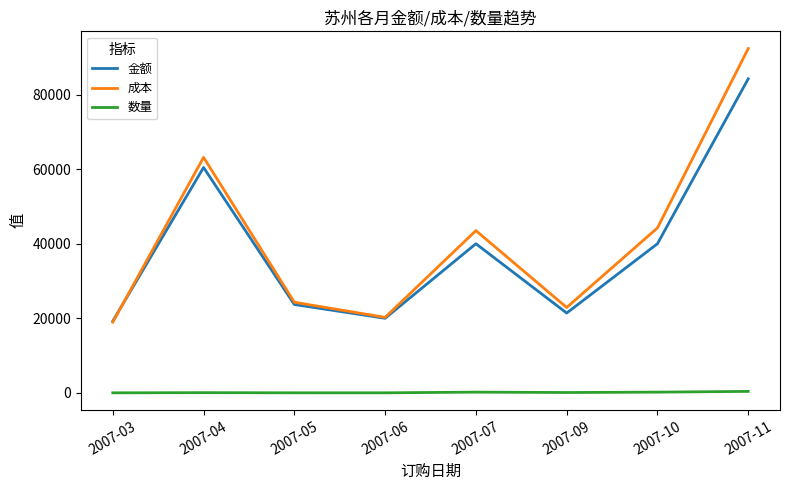

True or false: 数量 and 金额 intersect in this chart.

False